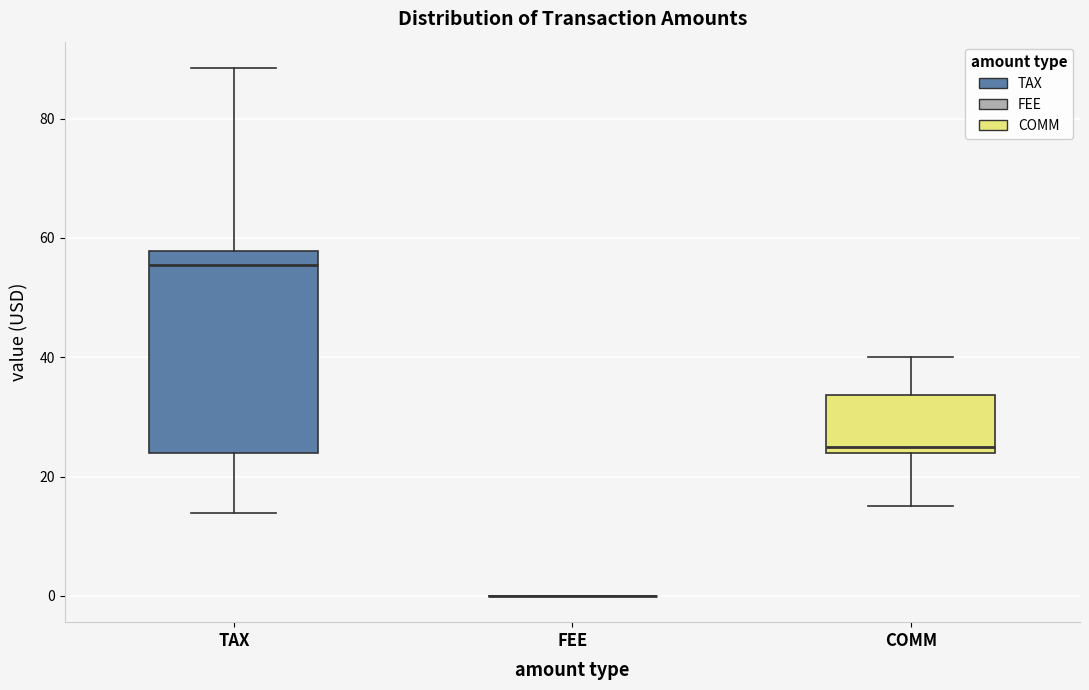

Reading left to right, read every box against the y-axis: the position of its median line, the range the box covers, and the ends of its whiskers. The values are not printed on the chart, so give them approximately, as read against the axis.

TAX: median 56, box 24 to 58, whiskers 14 to 88
FEE: box collapsed to a line at 0, whiskers 0 to 0
COMM: median 26, box 24 to 34, whiskers 16 to 40